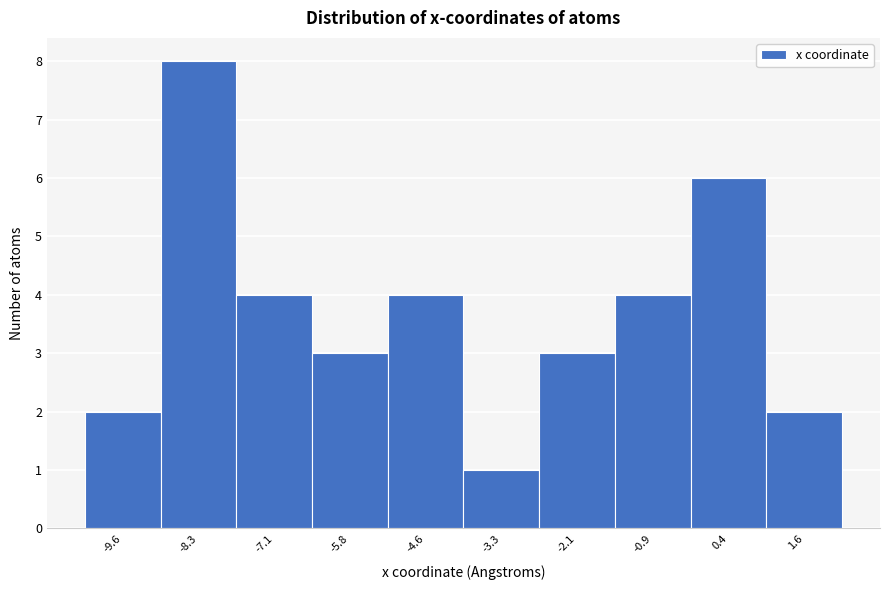

Reading left to right, what are all the values shown in this chart?

2	8	4	3	4	1	3	4	6	2